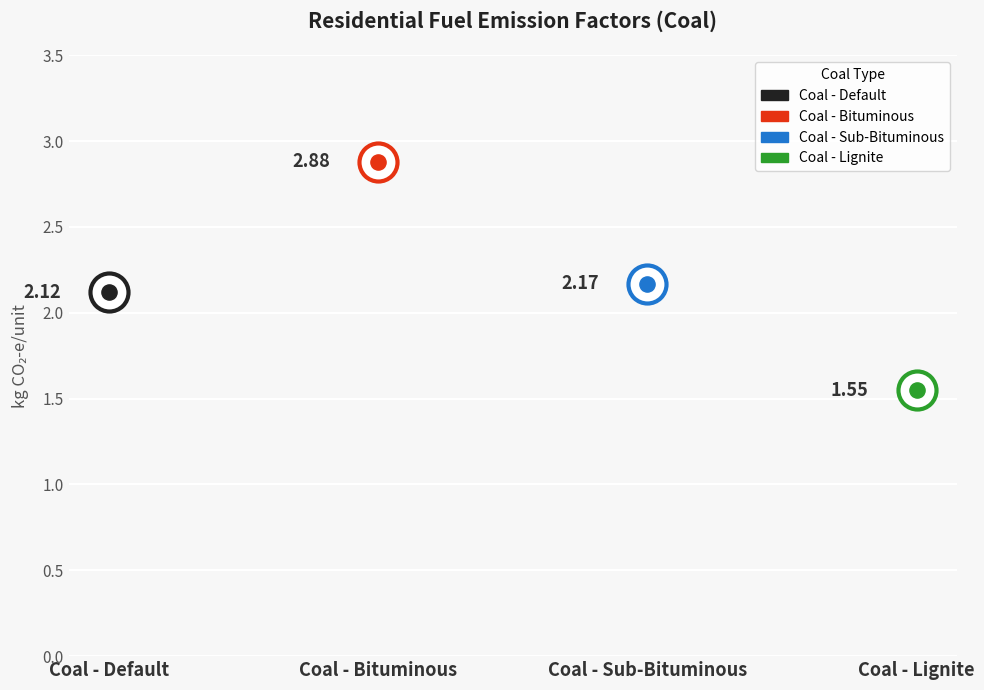

Approximately how many times larger is the value at Coal - Sub-Bituminous compared to Coal - Default?

1.0